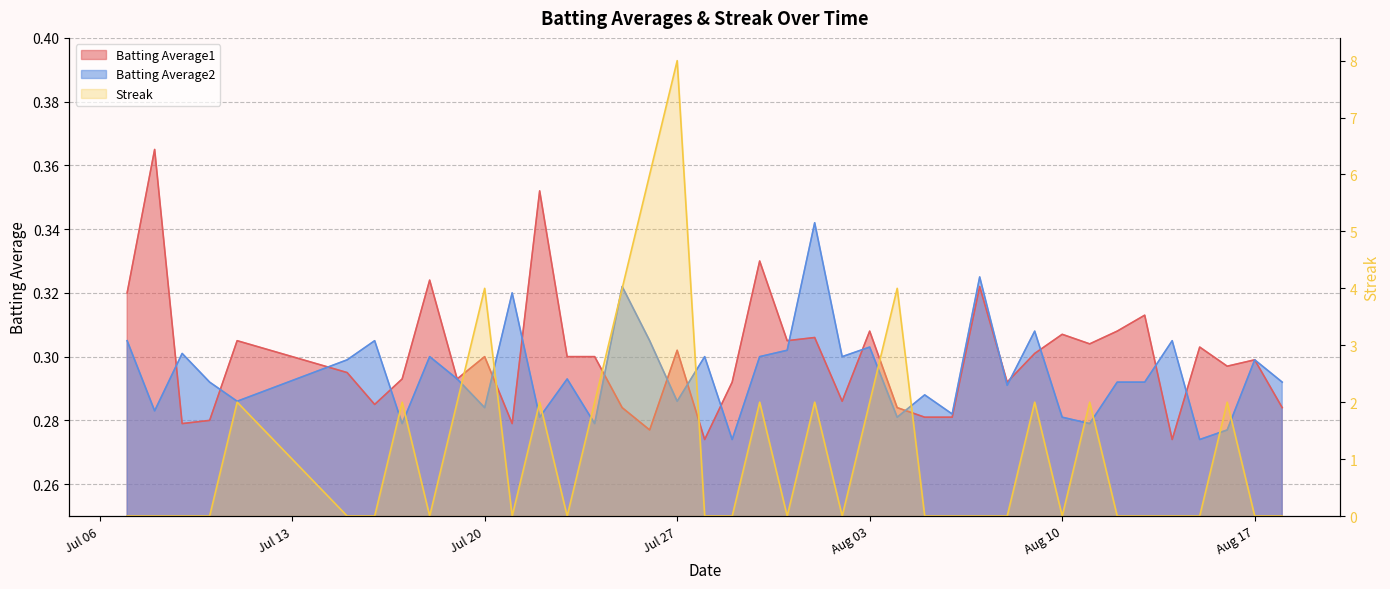

How many values in the Streak series exceed 0?

16